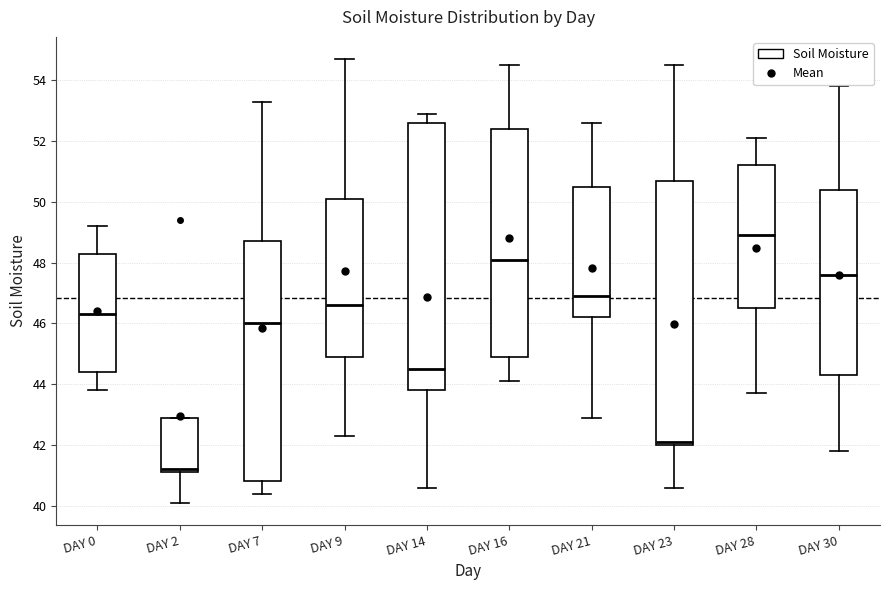

Which box's median line is the lowest?

DAY 2